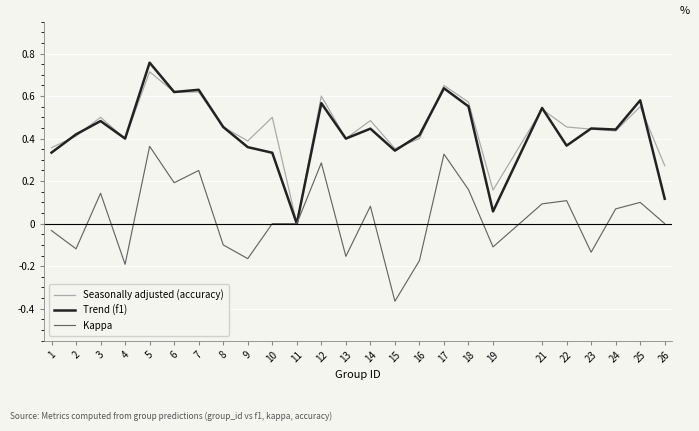

Which category has the highest value in the Kappa series?

5